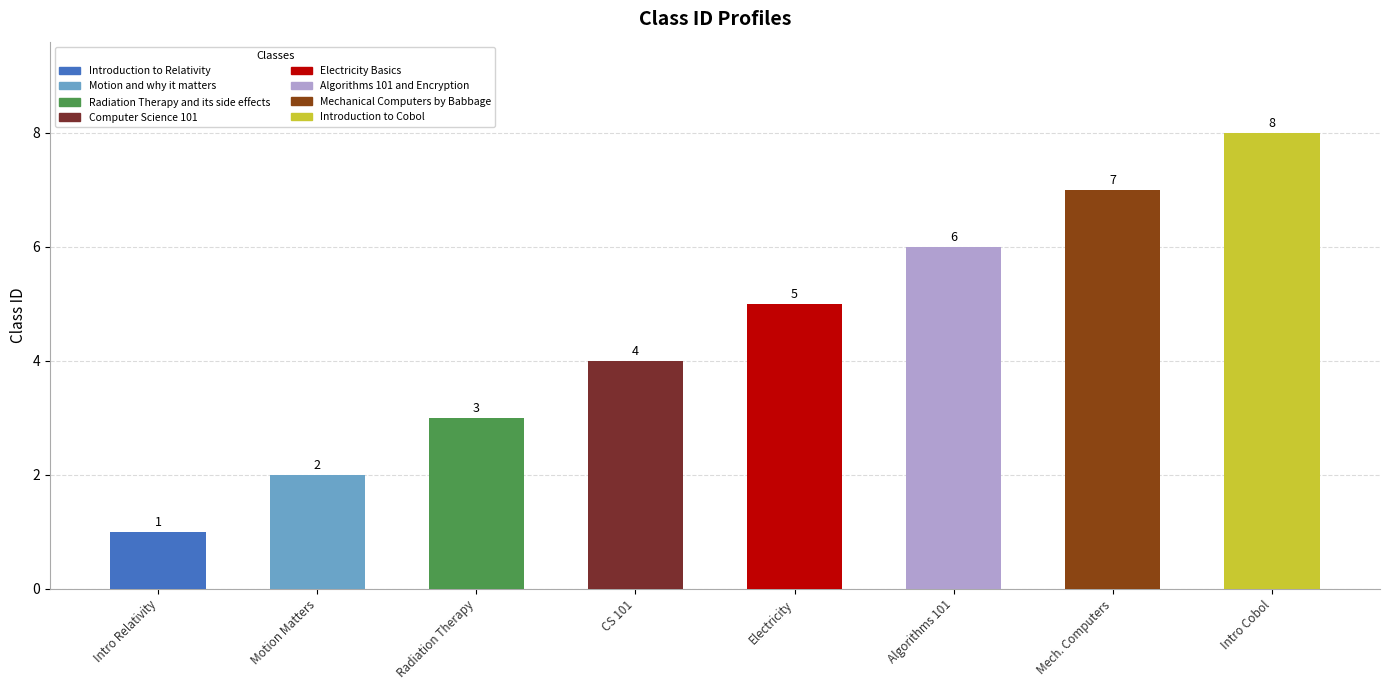

How many bars are there in total?

8